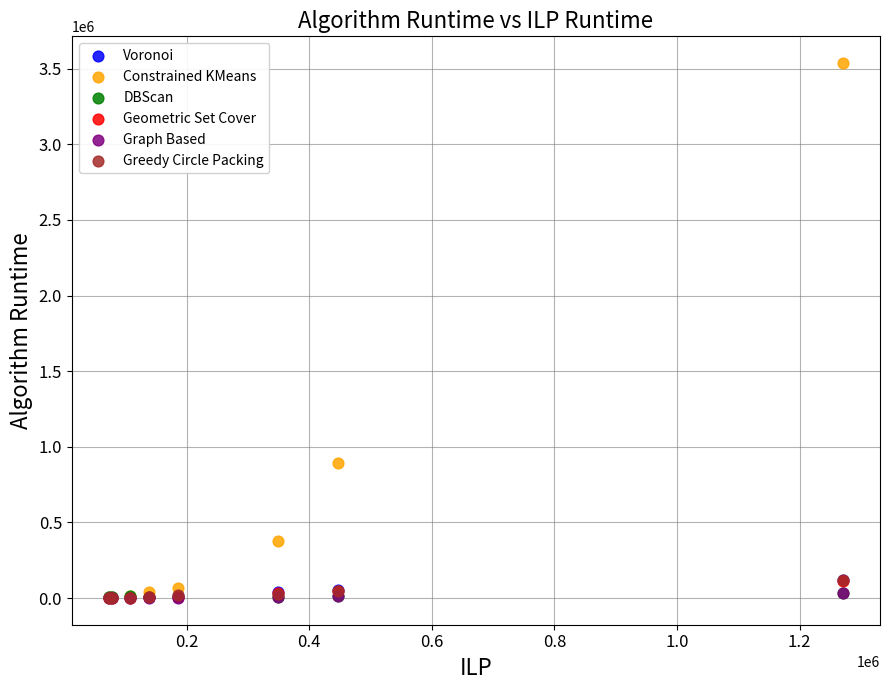

What are all the series names shown in the legend?

Voronoi, Constrained KMeans, DBScan, Geometric Set Cover, Graph Based, Greedy Circle Packing